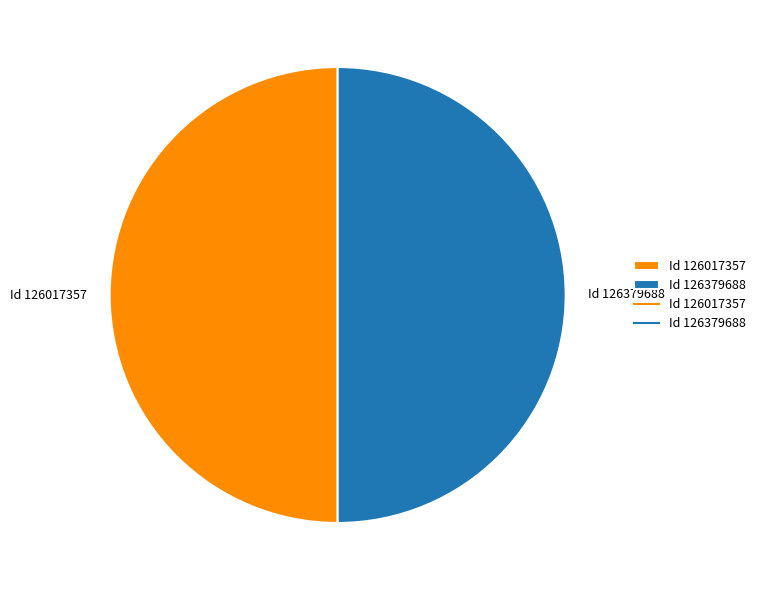

What is the ratio of the value at Id 126379688 to the value at Id 126017357?

1.0